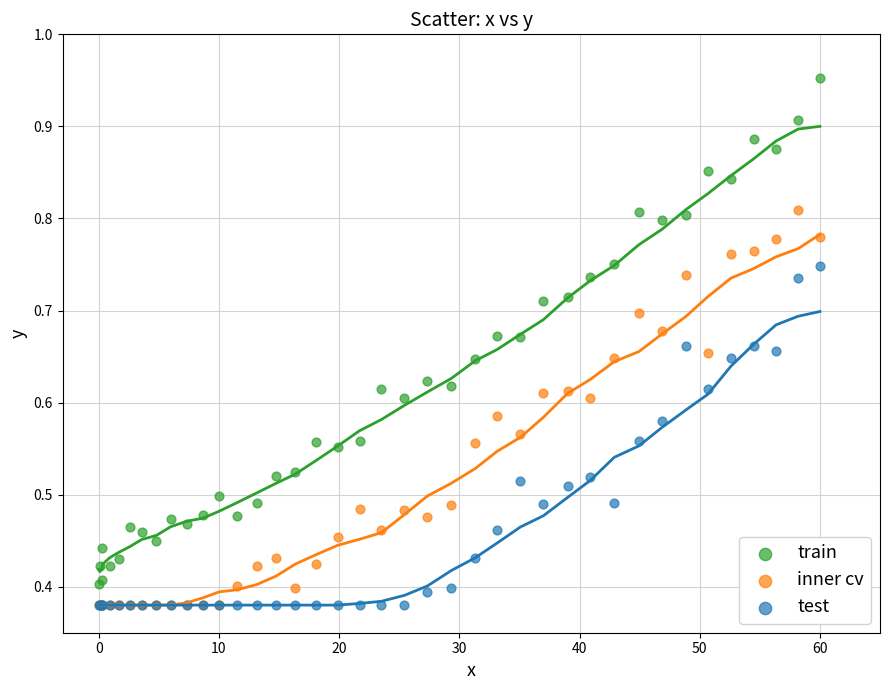

Which series contains the highest Y value?

train